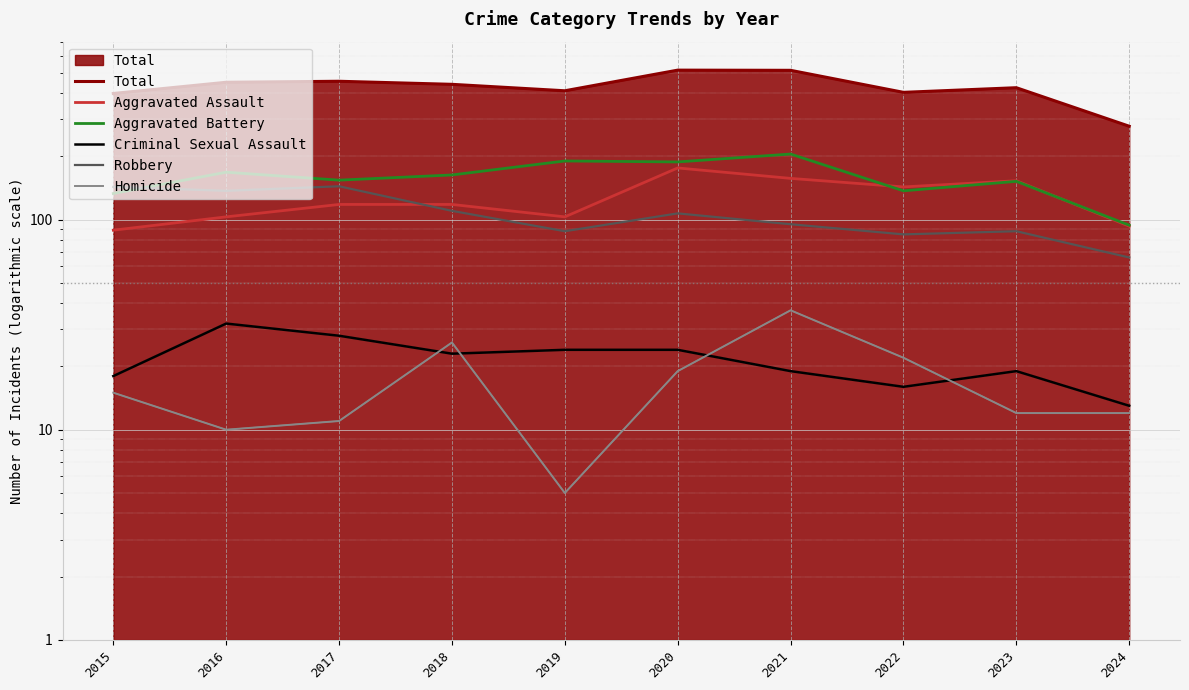

True or false: Total and Homicide cross at least once.

False